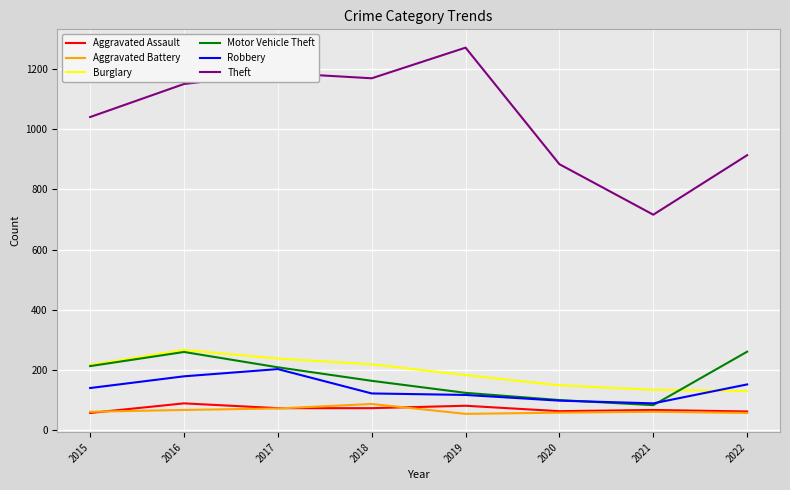

Does the chart have visible grid lines?

Yes